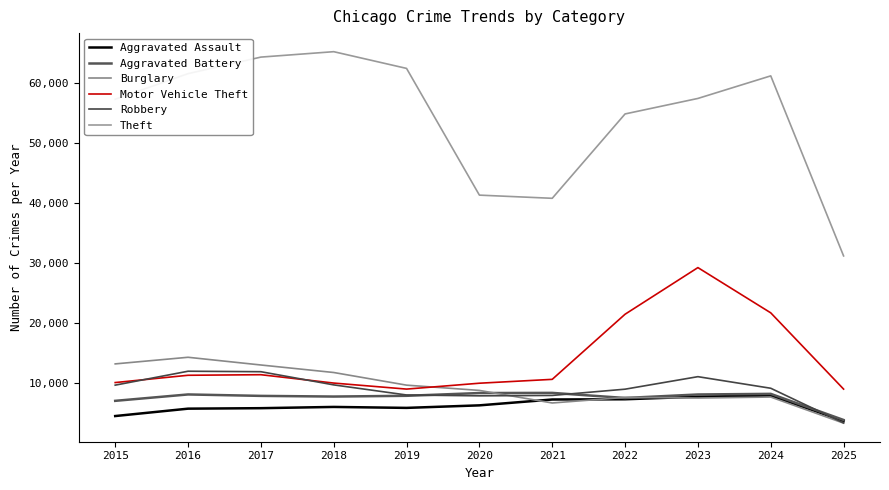

Where does the Motor Vehicle Theft series first go above 10605?

2016